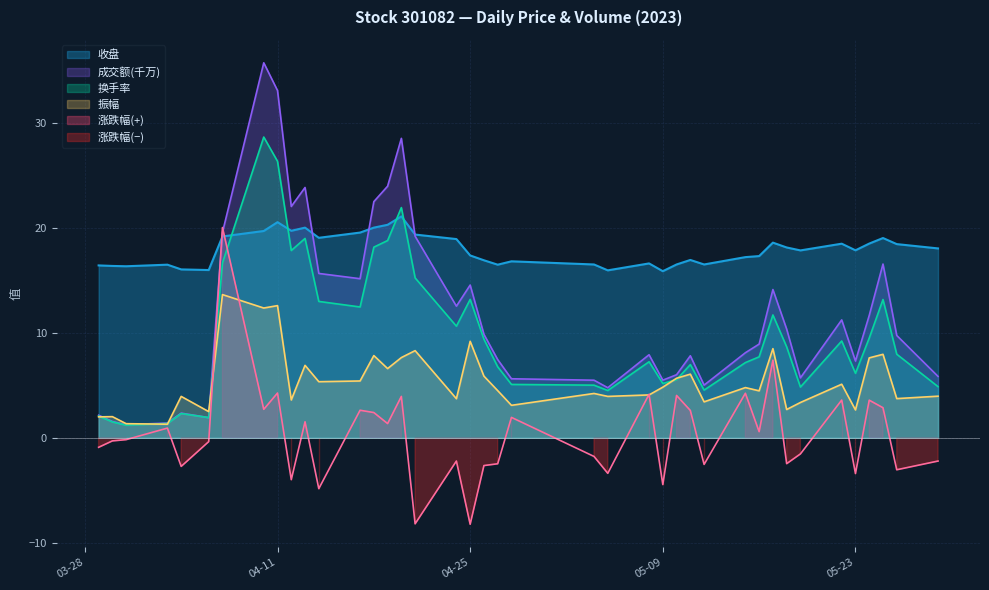

What is the difference between the 涨跌幅 values at 2023-04-20 and 2023-04-21?

12.1